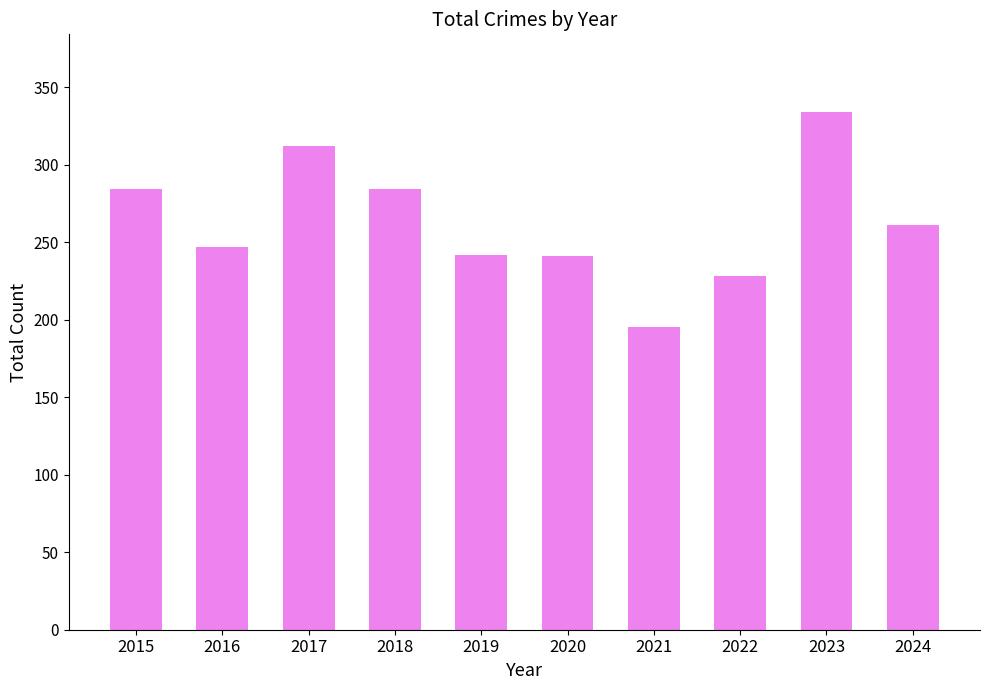

What is the ratio of the value at 2020 to the value at 2024?

0.9